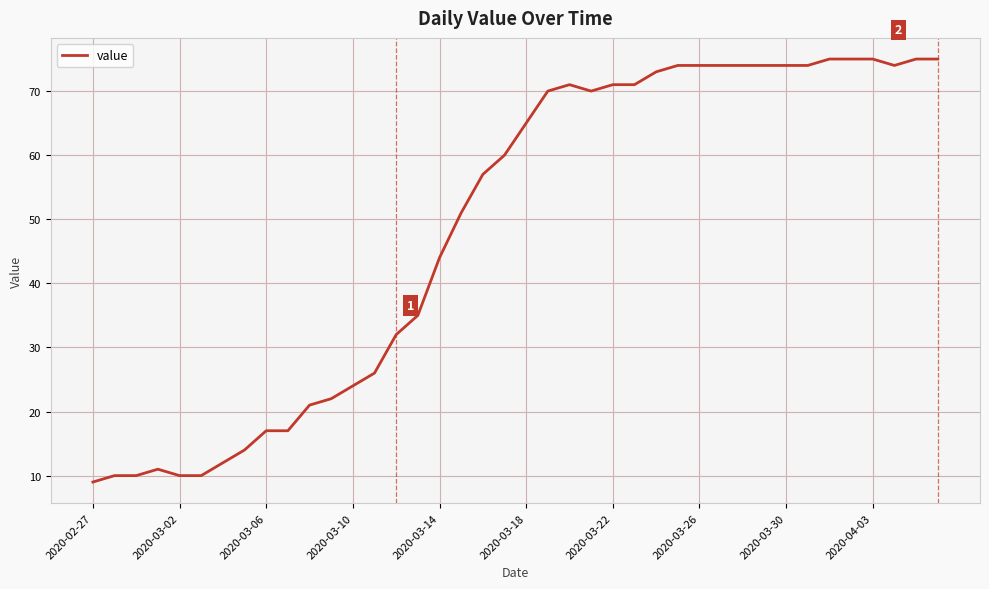

What is the greatest value displayed?

75